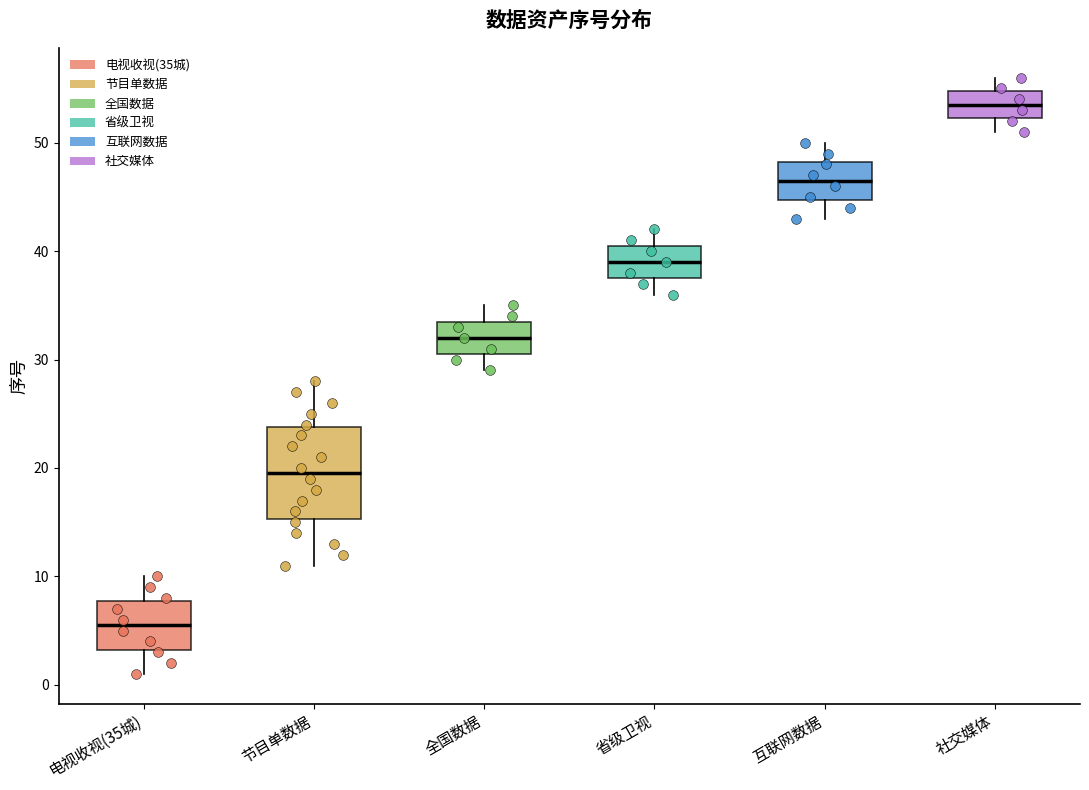

Where is the upper edge of the box for 全国数据 on the y-axis? The values are not printed on the chart, so give them approximately, as read against the axis.

34